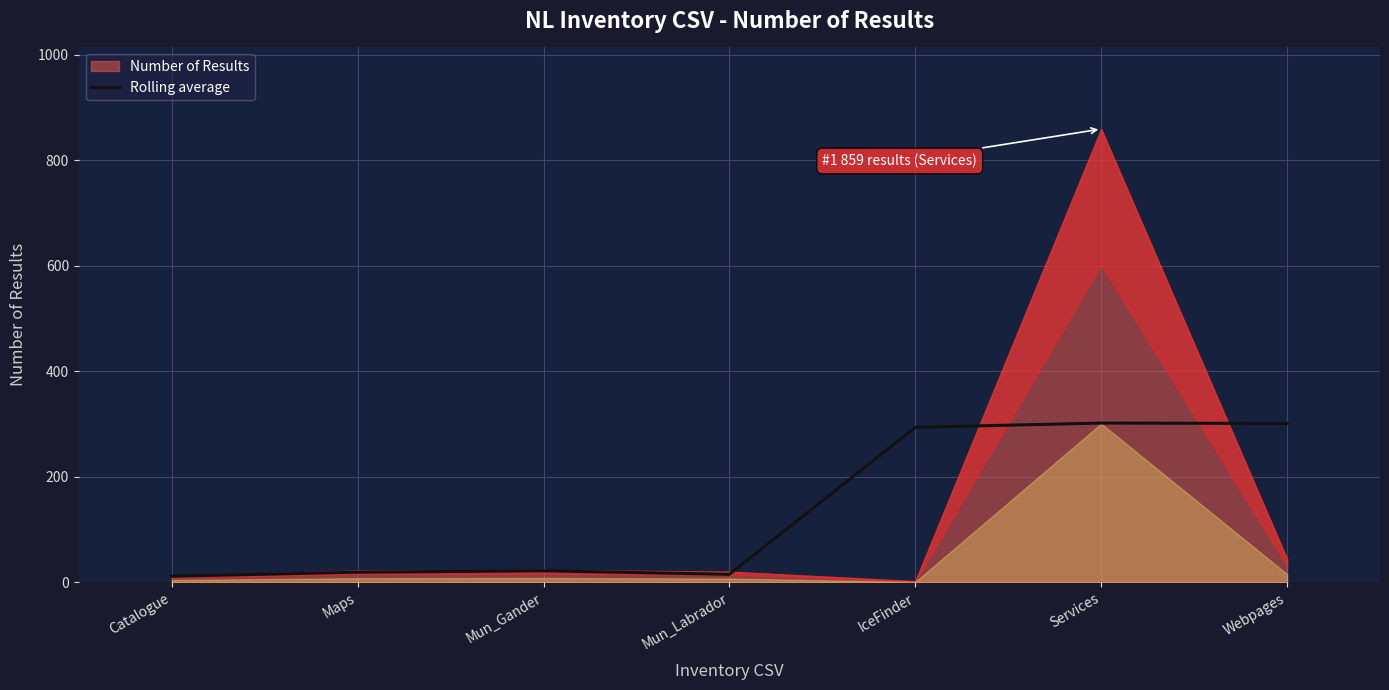

Reading left to right, transcribe all the data shown in this chart.

11.3	19.0	21.7	15.0	293.7	301.7	301.0